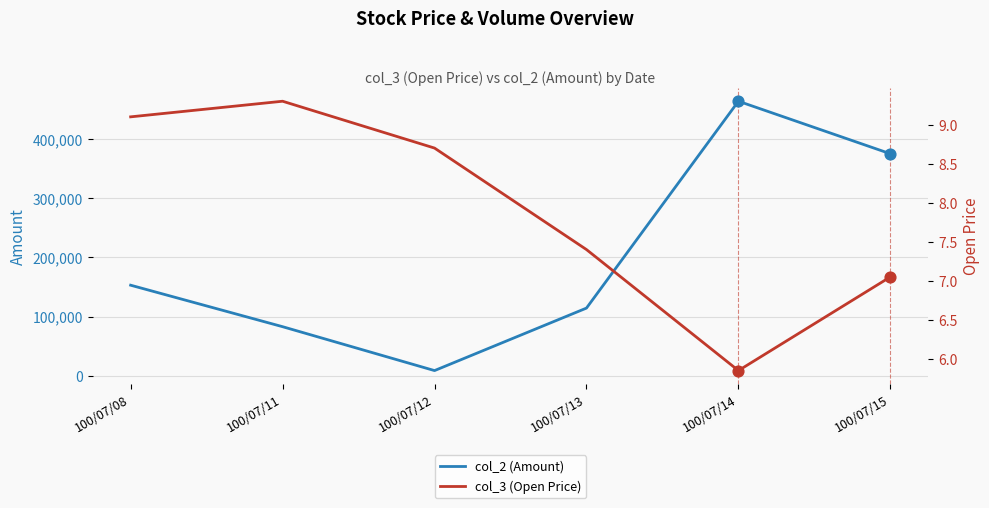

What are all the series names shown in the legend?

col_2 (Amount), col_3 (Open Price)